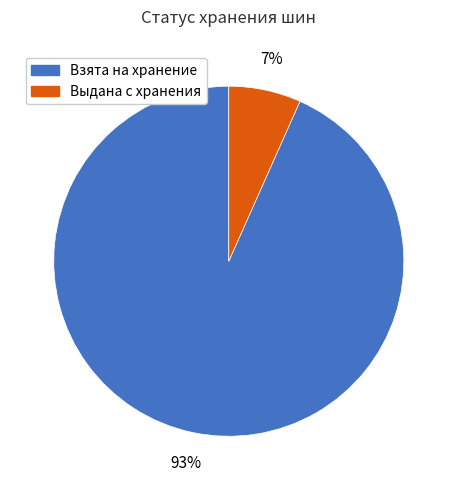

How many segments does this pie chart have?

2